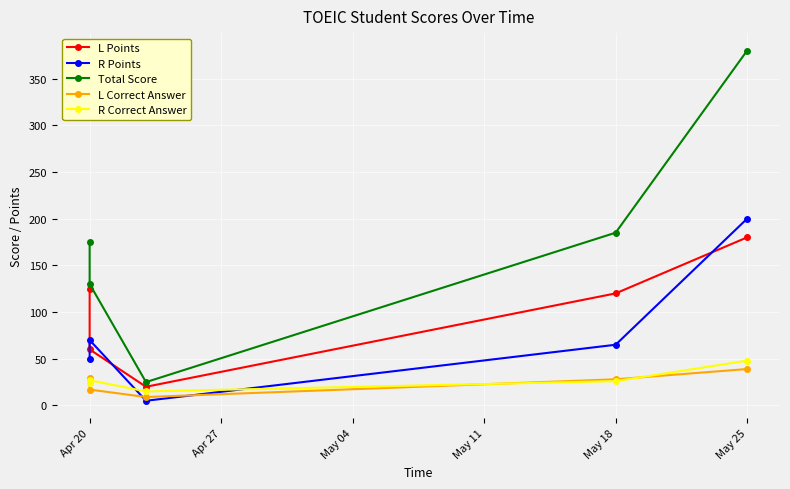

True or false: R Correct Answer and Total Score intersect in this chart.

False